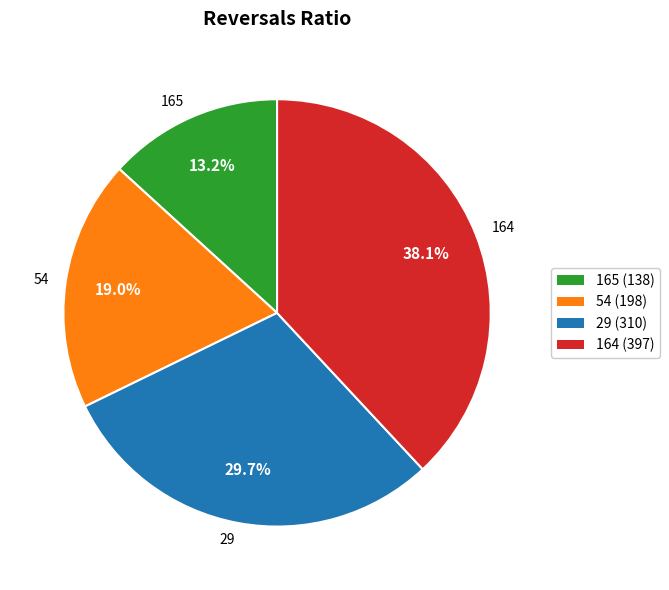

What is the total percentage of 164 and 165?

51.3%